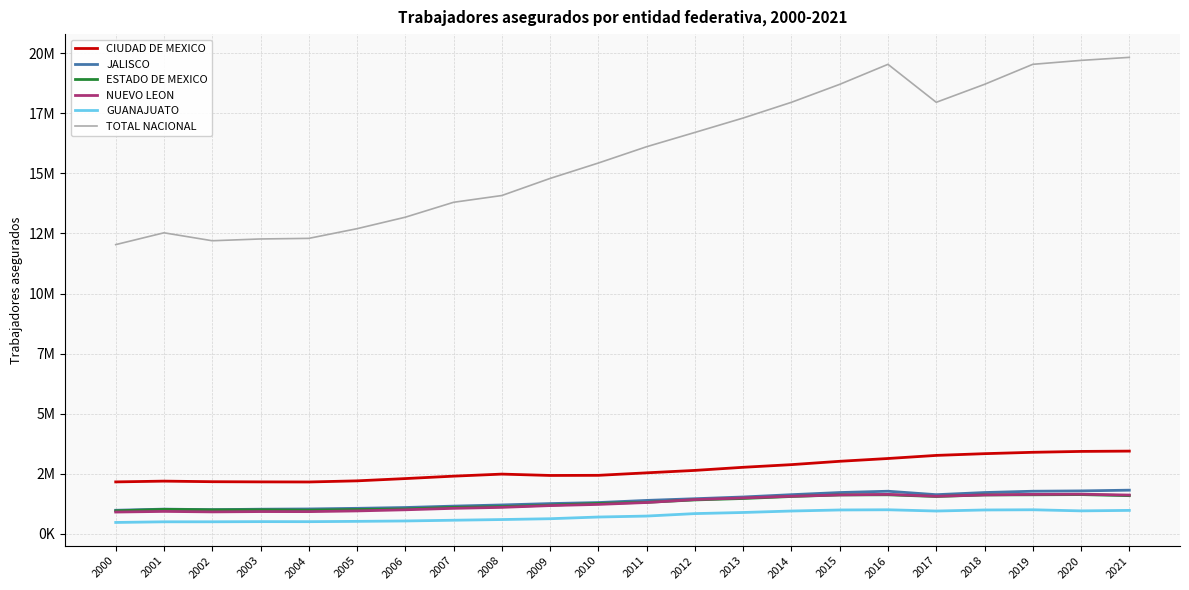

What is the minimum value shown in the chart?

480068